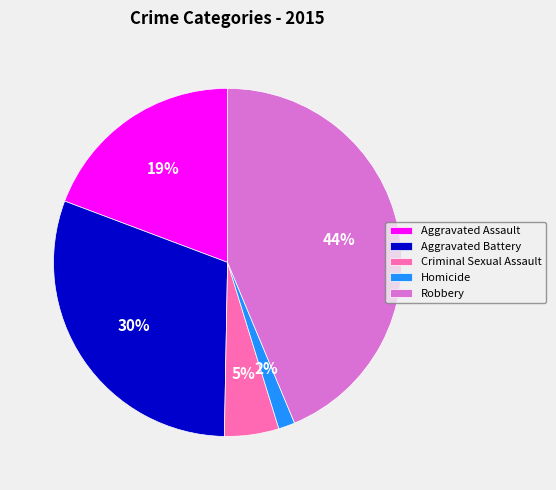

What percentage is the Criminal Sexual Assault slice, to the nearest percent?

5%